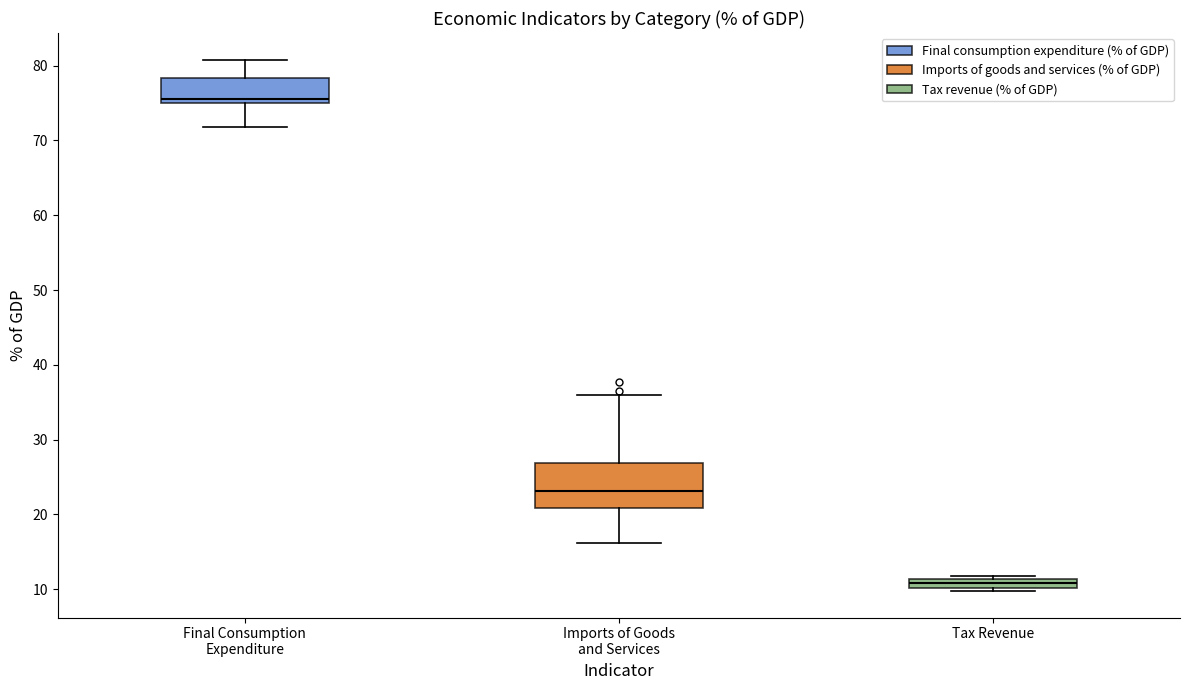

Where is the lower edge of the box for Imports of Goods and Services on the y-axis? The values are not printed on the chart, so give them approximately, as read against the axis.

21